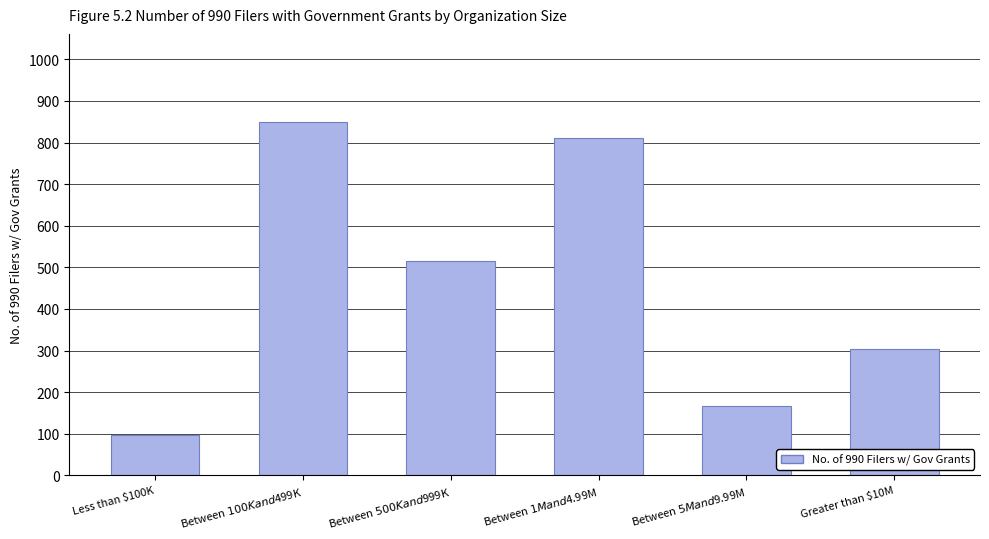

What is the approximate value at Less than $100K, to the nearest 50?

100